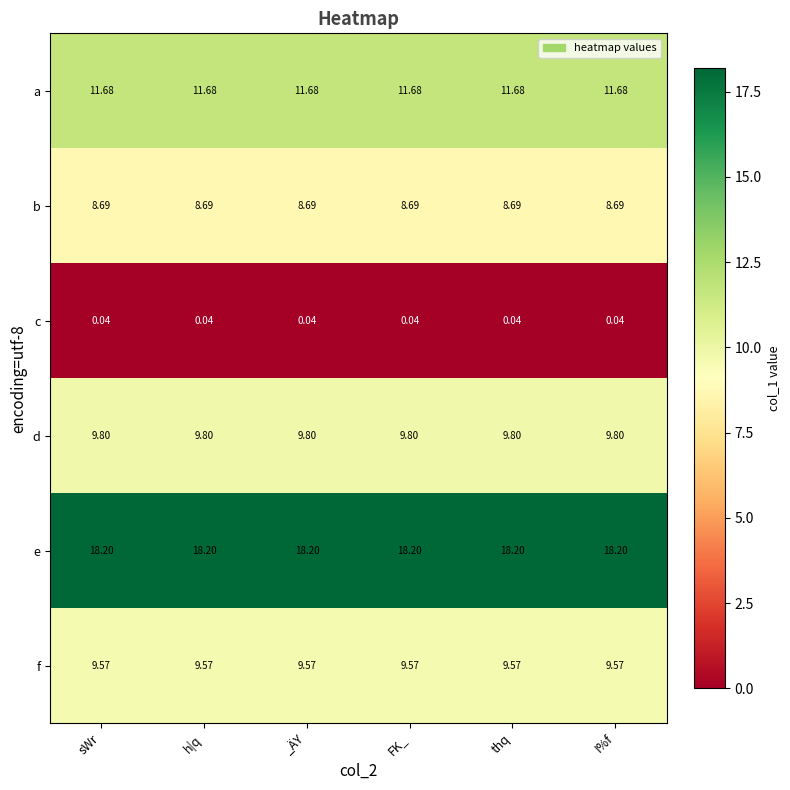

At sWr, list the series in order from smallest to largest.

c, b, f, d, a, e